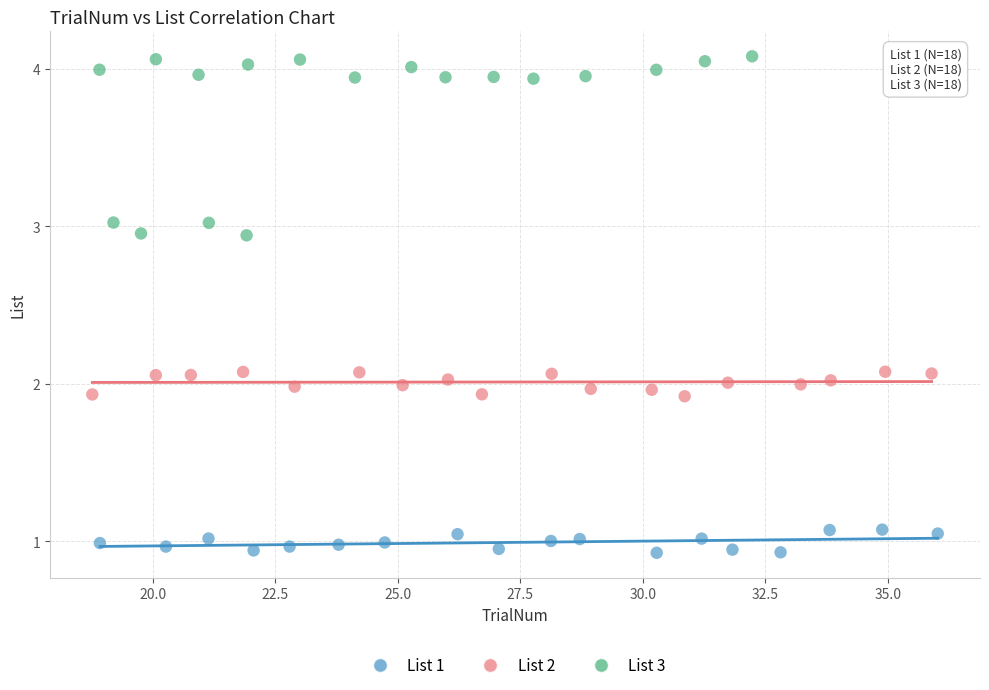

Which series reaches the minimum Y coordinate?

List 1